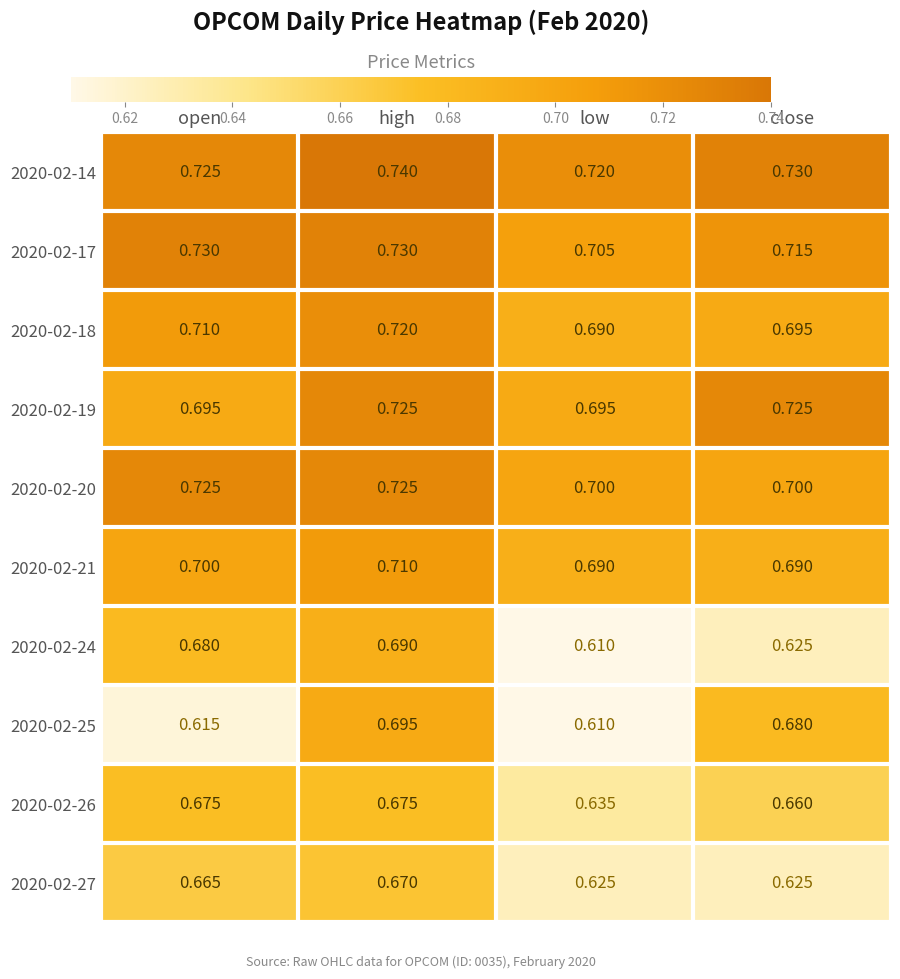

Which series has the largest range (max minus min)?

2020-02-25